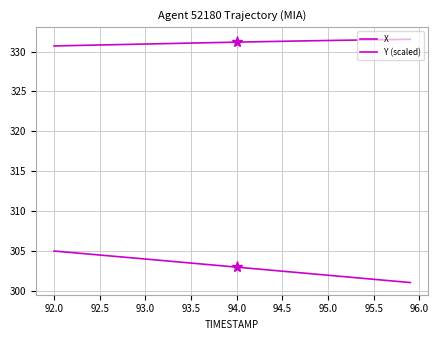

What is the difference between the maximum and second lowest values in the X series?

0.8